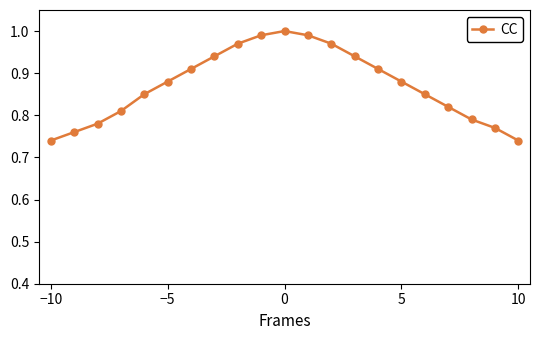

How many distinct data groups are displayed?

1